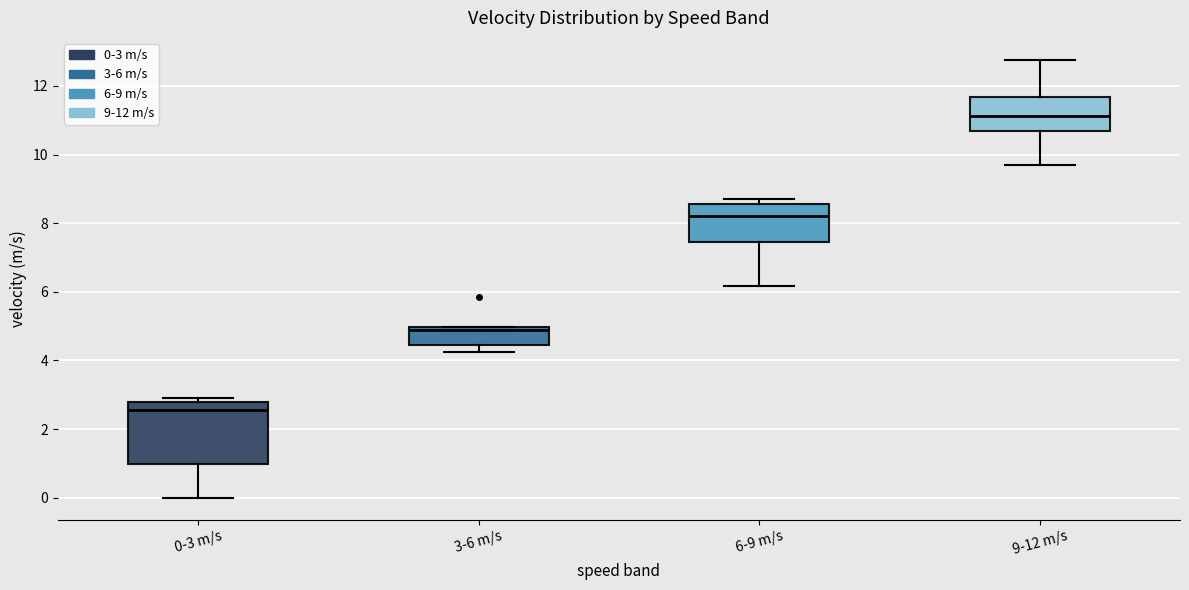

Reading left to right, read every box against the y-axis: the position of its median line, the range the box covers, and the ends of its whiskers. The values are not printed on the chart, so give them approximately, as read against the axis.

0-3 m/s: median 2.6, box 1.0 to 2.8, whiskers 0.0 to 3.0
3-6 m/s: median 4.8, box 4.4 to 5.0, whiskers 4.2 to 5.0
6-9 m/s: median 8.2, box 7.4 to 8.6, whiskers 6.2 to 8.8
9-12 m/s: median 11.2, box 10.6 to 11.6, whiskers 9.8 to 12.8